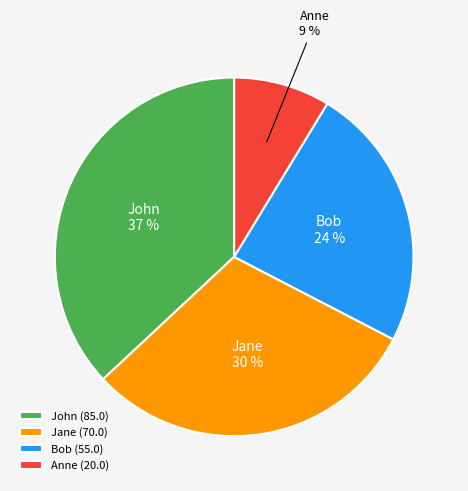

What percentage is the Bob slice, to the nearest percent?

24%